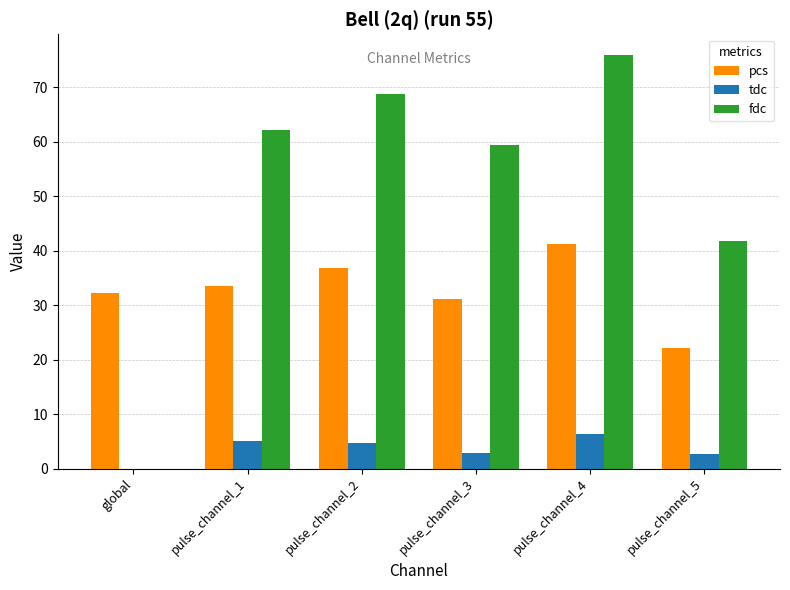

What is the sum of all fdc values?

308.1